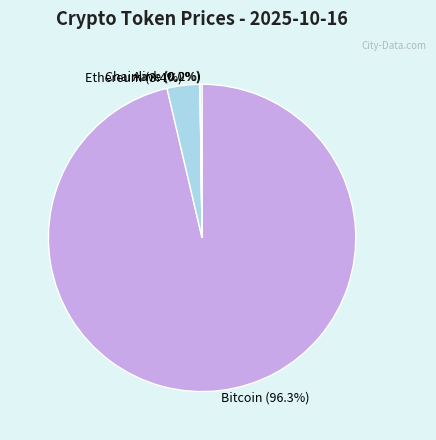

To the nearest percent, what is the average slice percentage?

25%